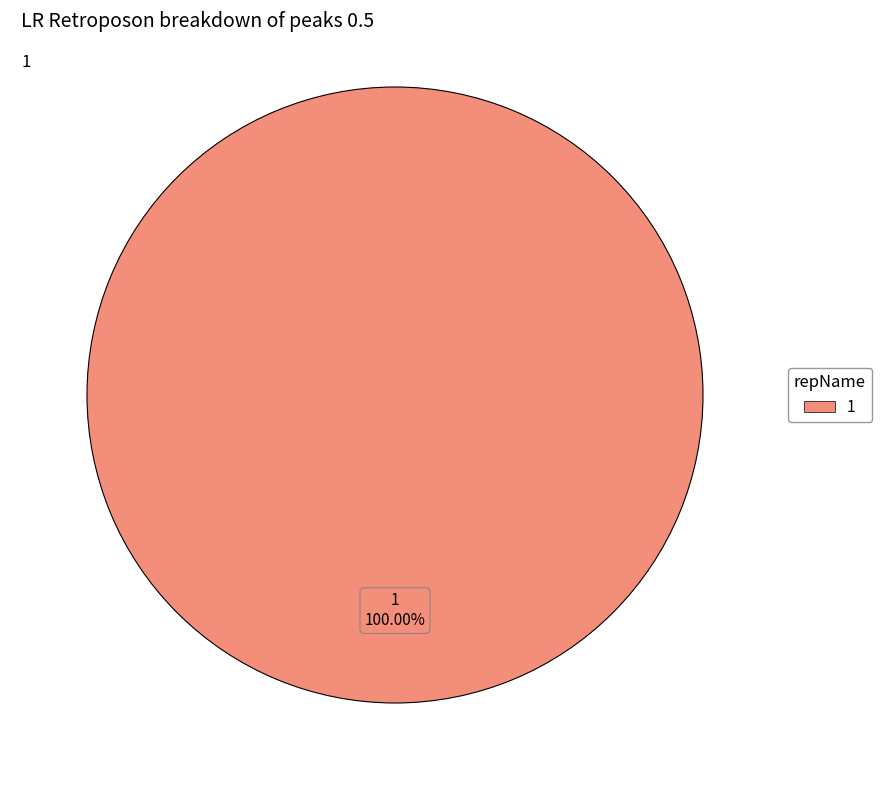

Is there any slice that represents more than half of the pie?

Yes